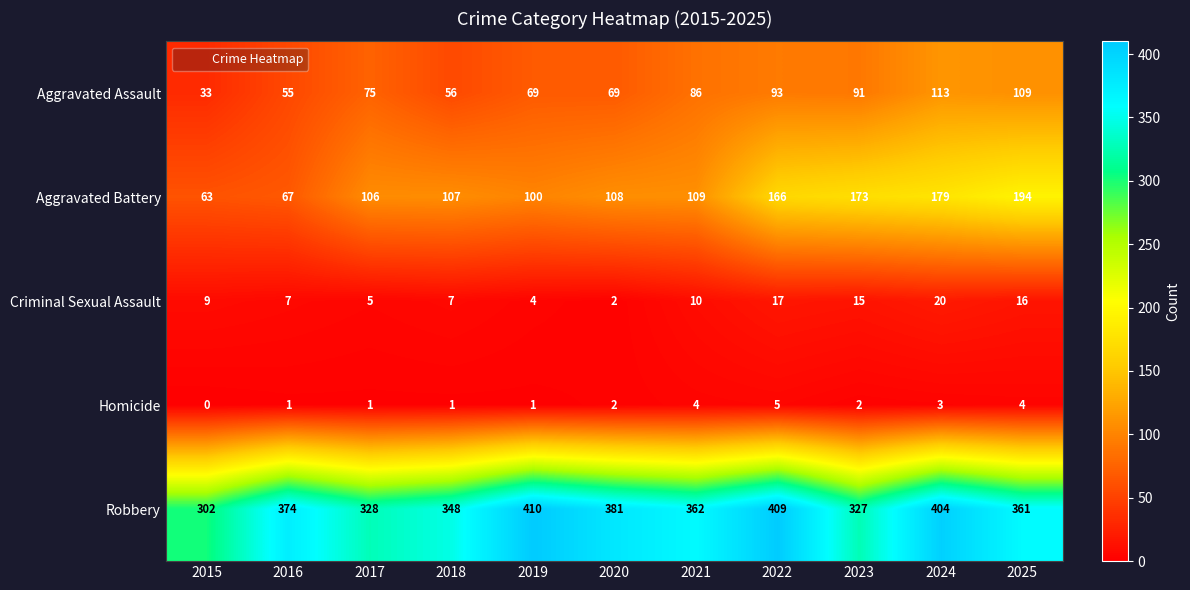

At how many categories does at least one series exceed 50?

11